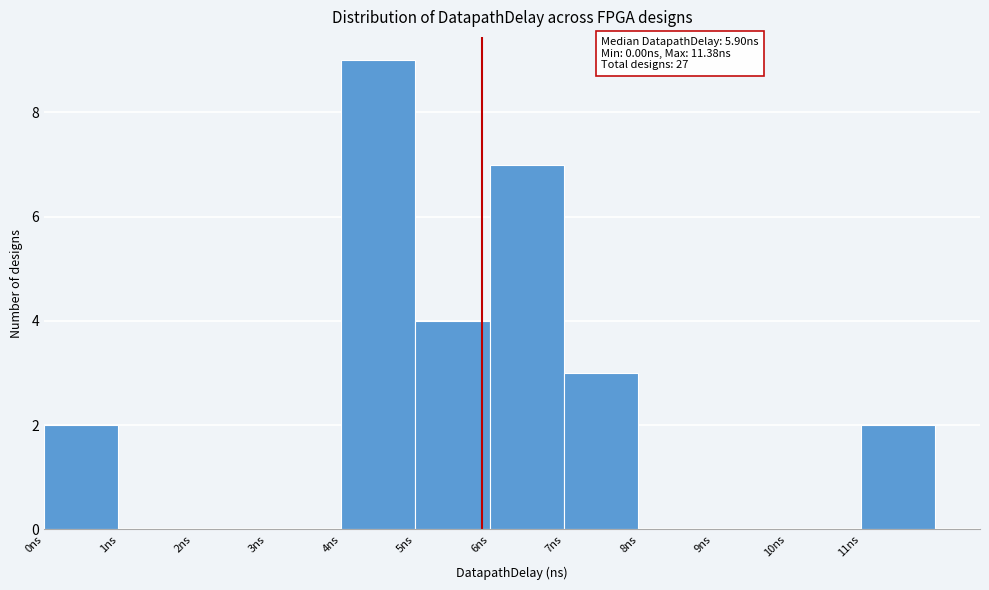

Which range on the x-axis has the tallest bar?

4 to 5